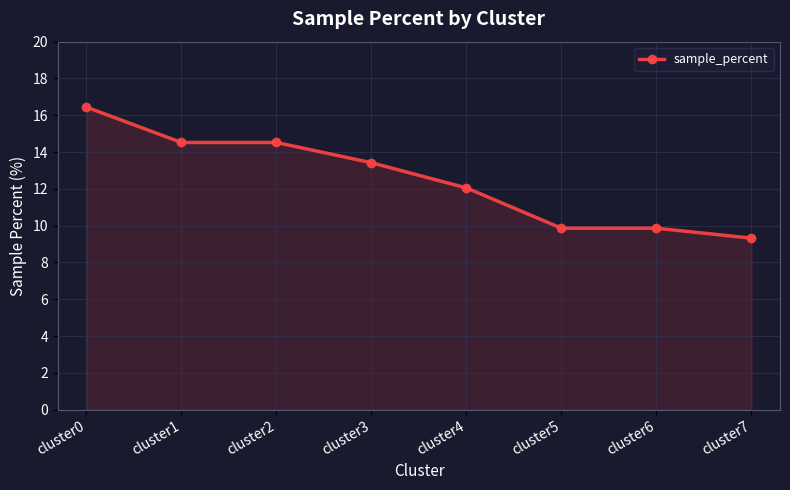

What is the maximum value shown in the chart?

16.4